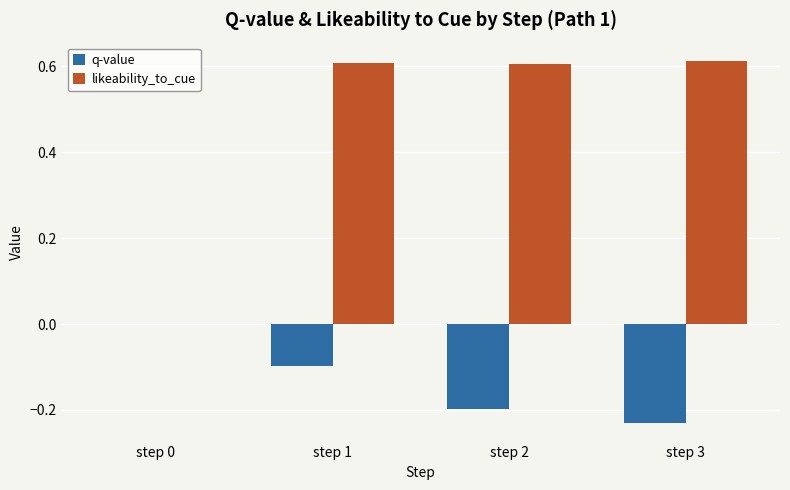

At which label is likeability_to_cue closest to 0?

step 0